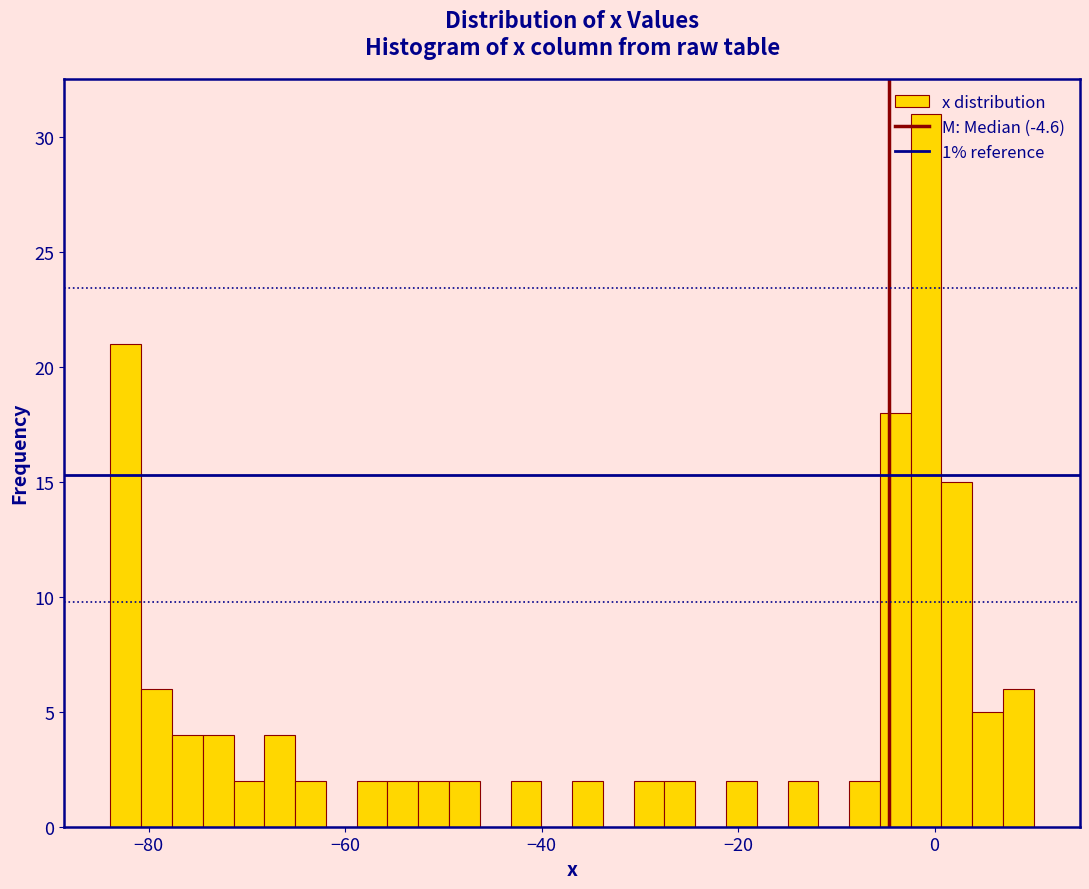

Read against the x-axis, roughly where is the centre of the tallest bar?

0